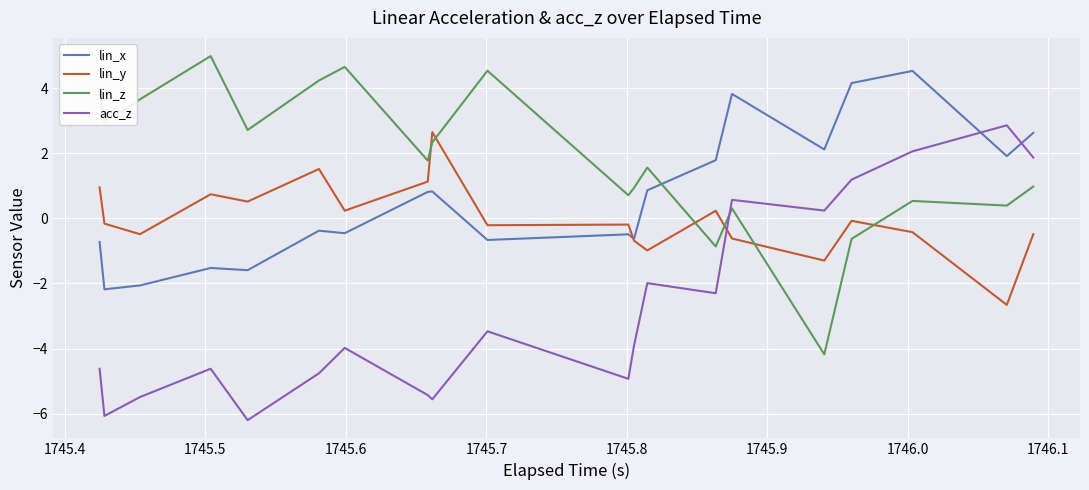

Which series has the widest spread of values?

lin_z